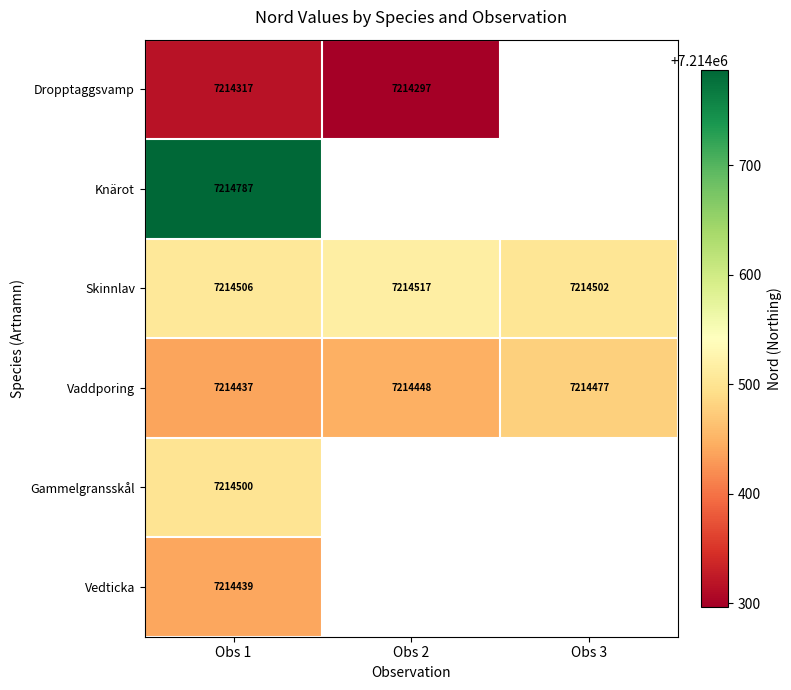

At how many categories does at least one series exceed 7214365?

3